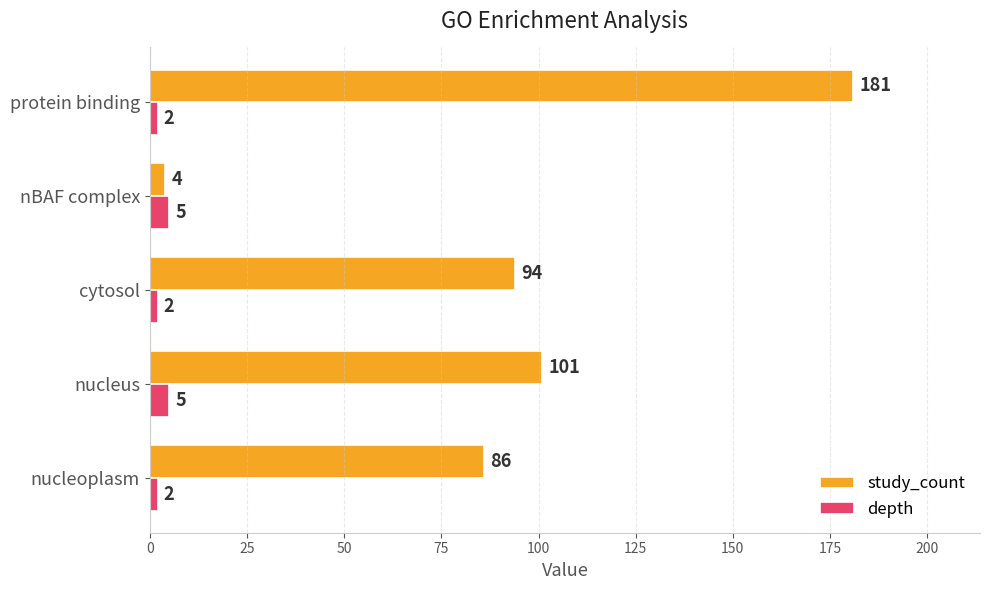

How many data points in depth are above 2?

2